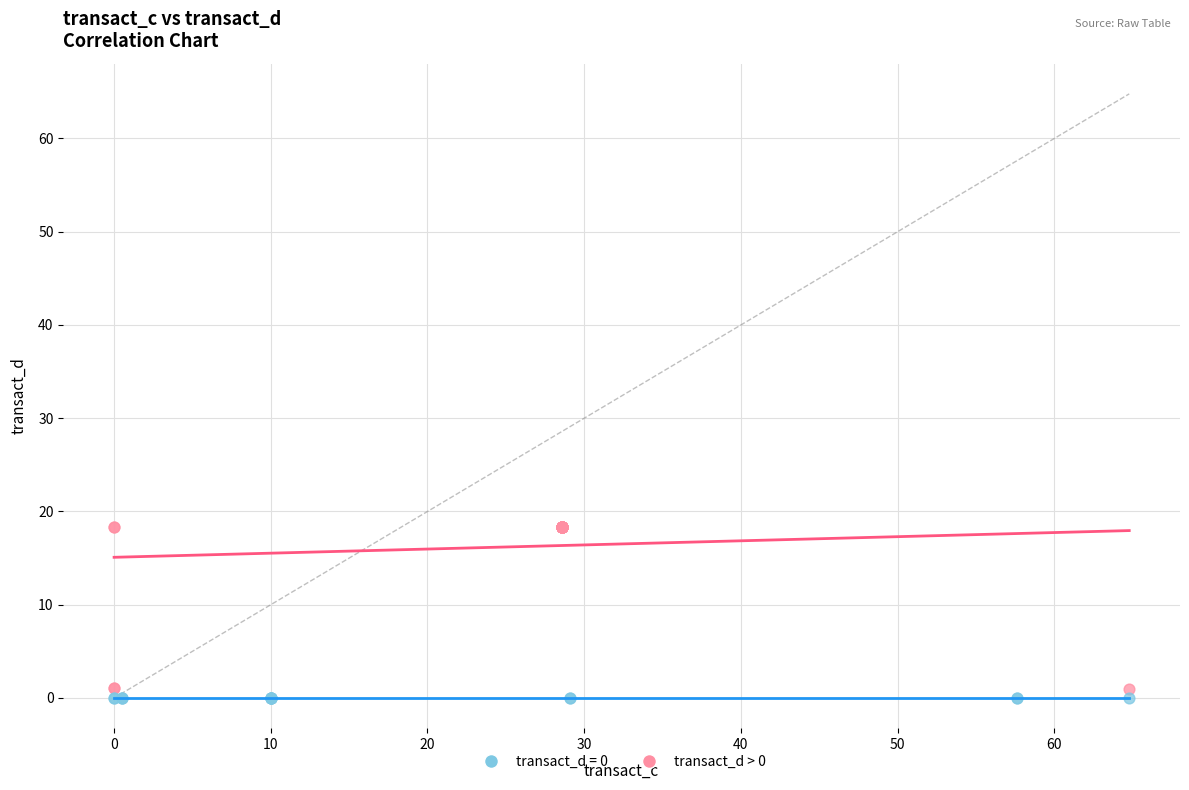

Which series reaches the maximum Y coordinate?

transact_d > 0